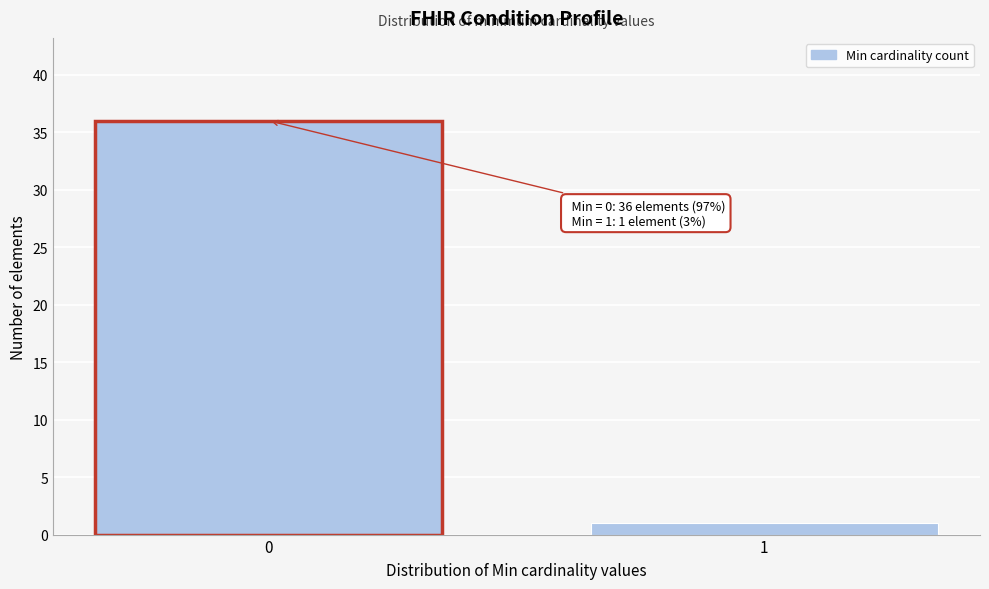

Reading left to right, extract all data points from this chart.

36	1